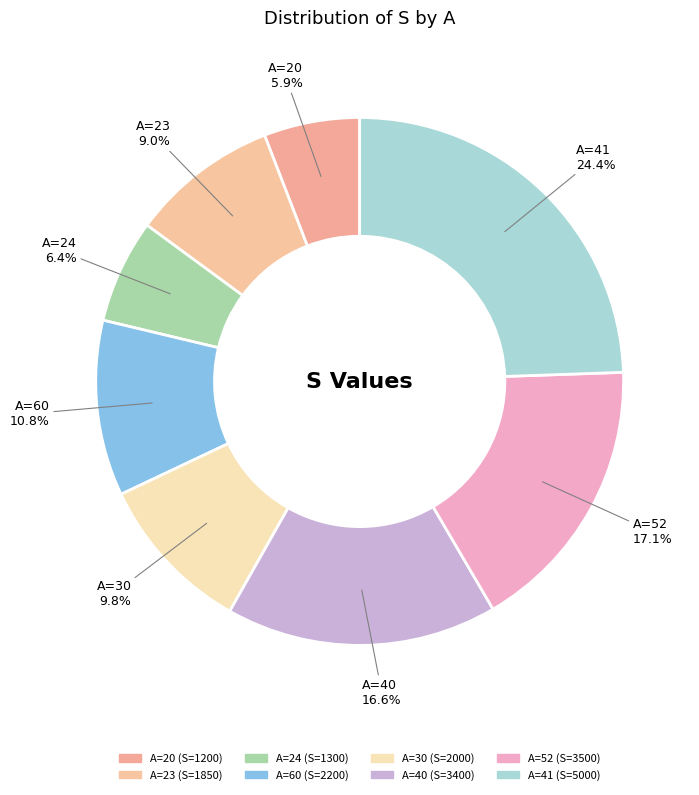

How many slices are in this pie chart?

8